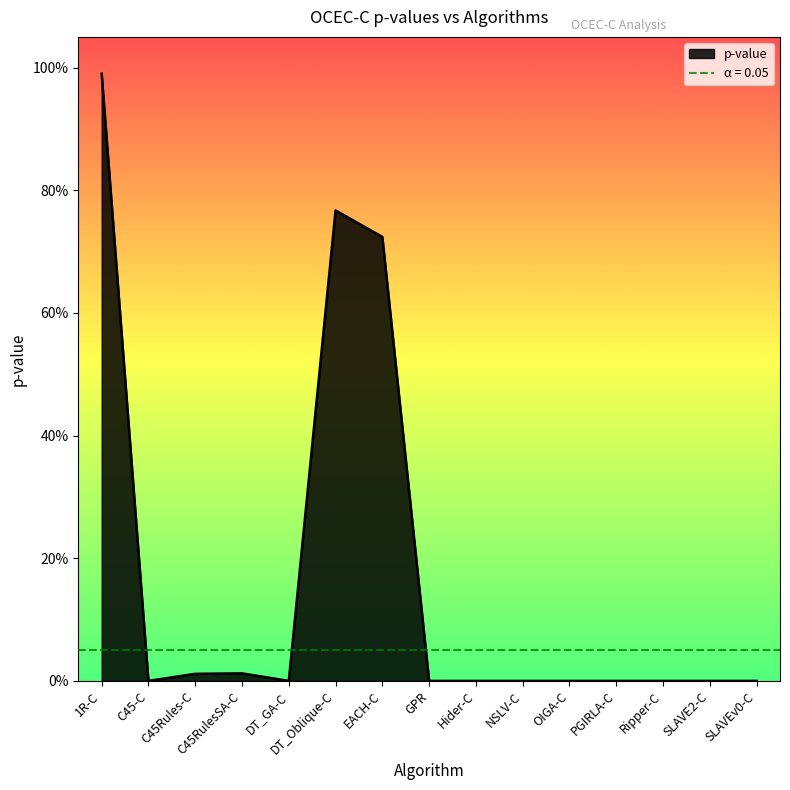

At which label is the value closest to 0?

OIGA-C